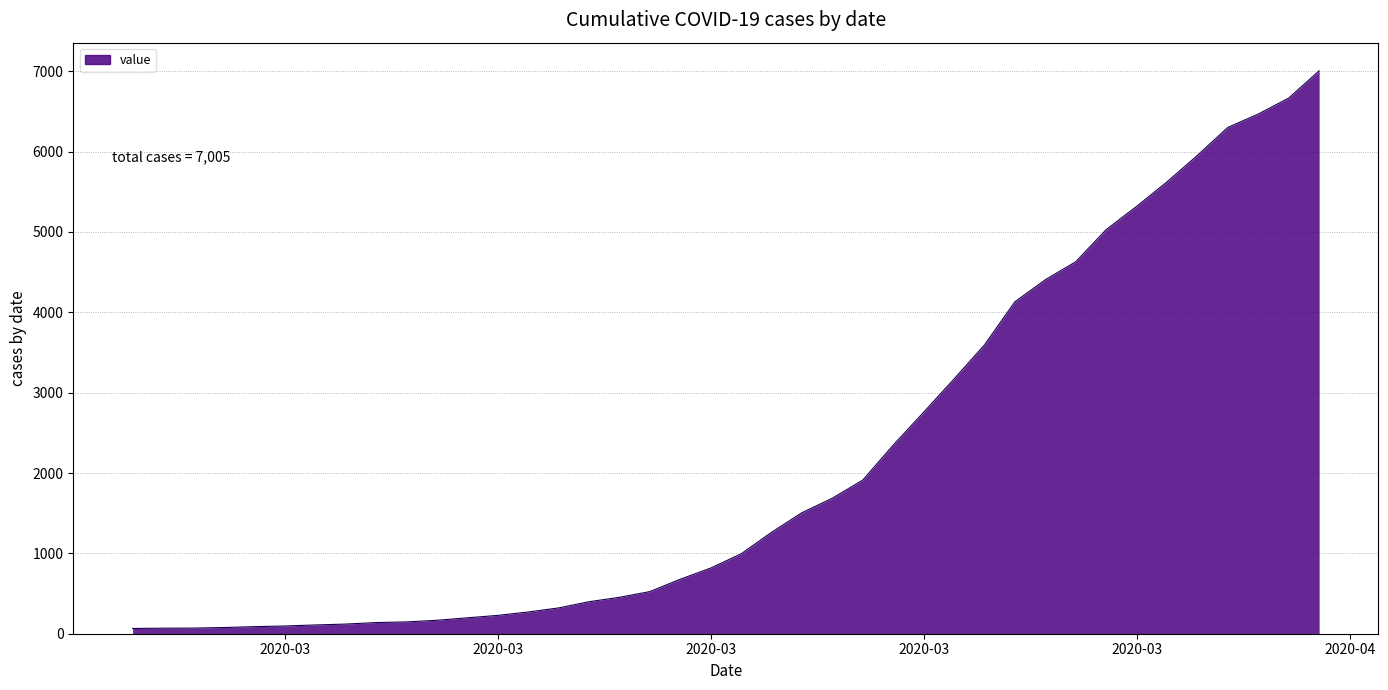

What is the greatest value displayed?

7005